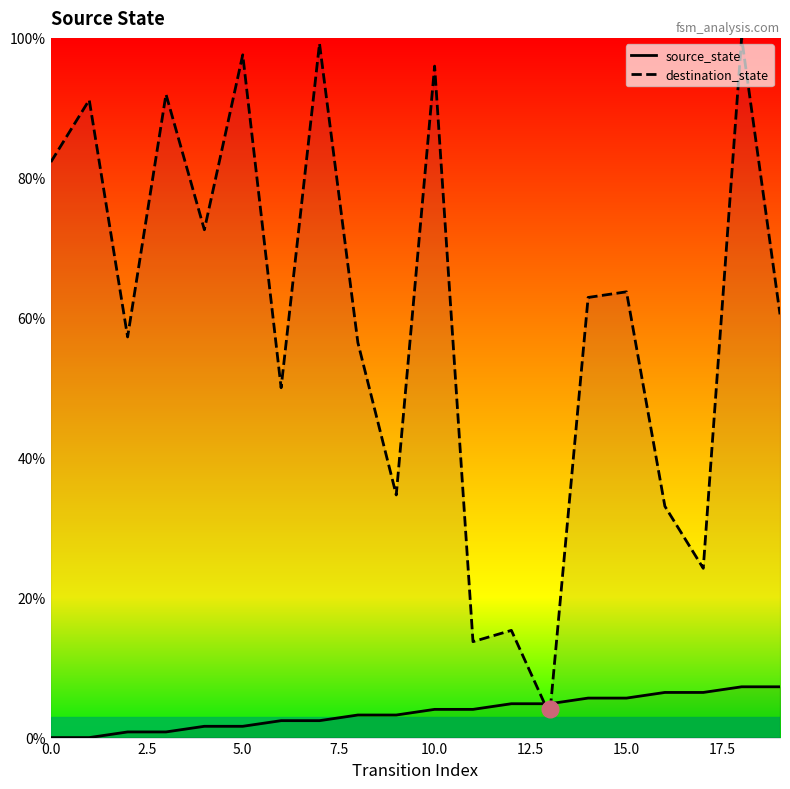

True or false: destination_state has a value of 22.4 at 12.

False